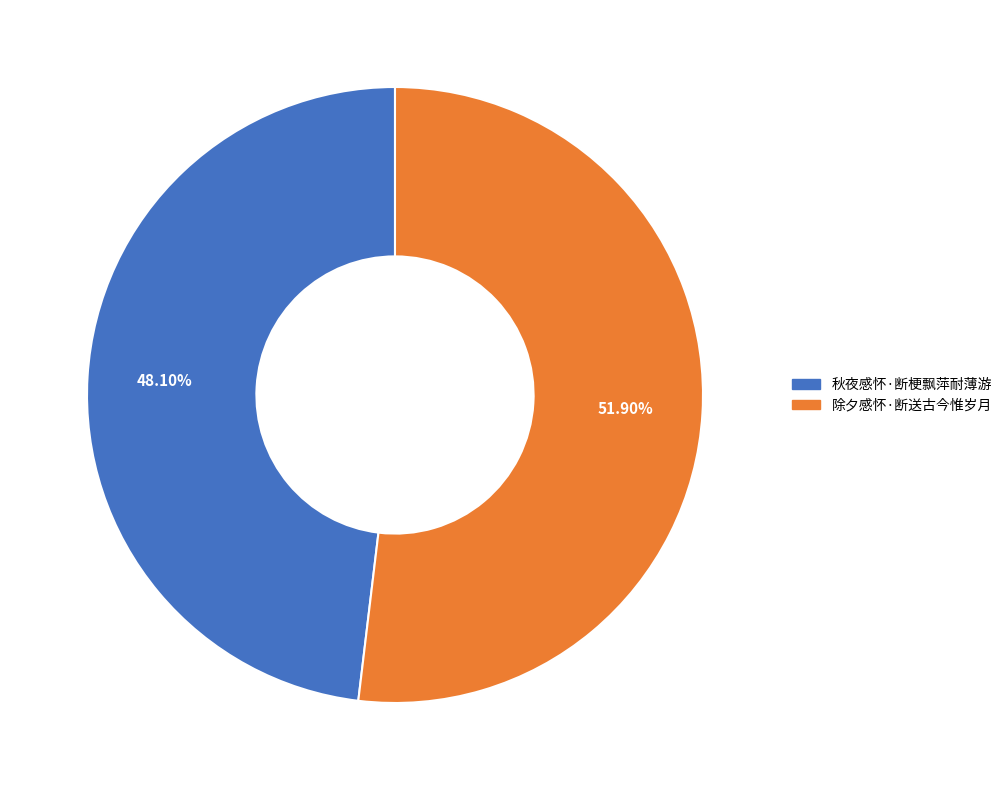

To the nearest percent, what percentage of the pie is 秋夜感怀·断梗飘萍耐薄游?

48%